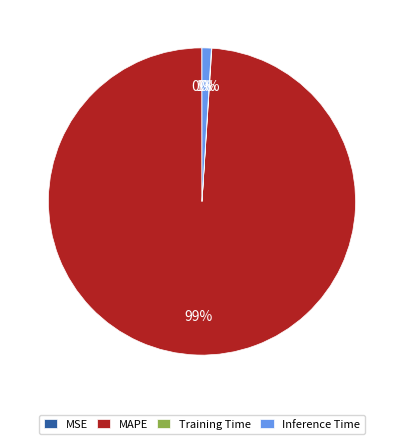

What is the largest slice in the pie chart?

MAPE